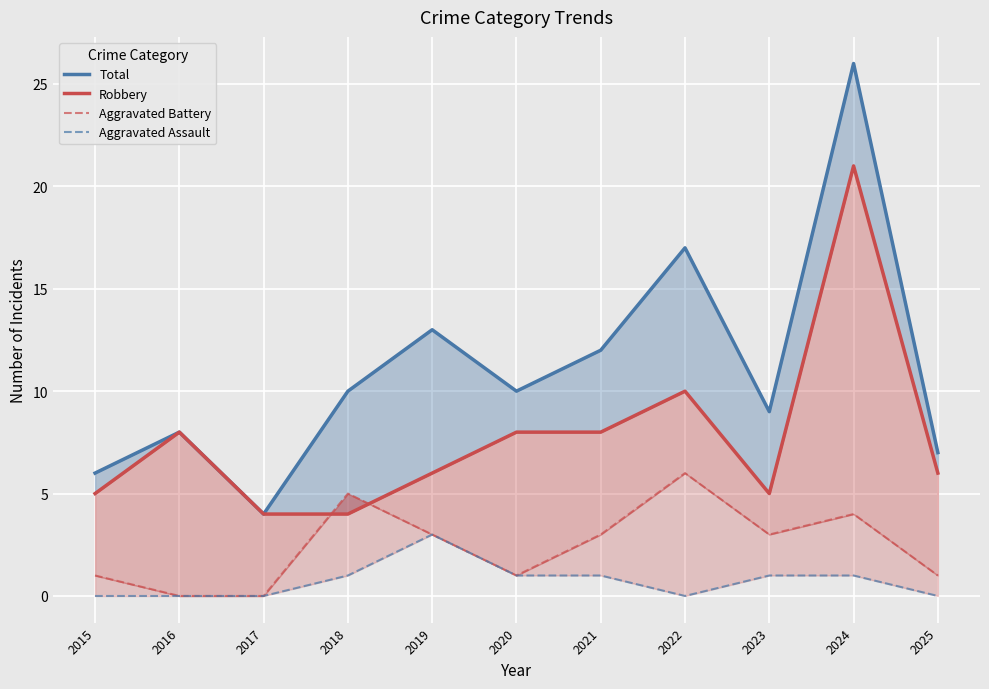

Rank the series at 2024 from lowest to highest value.

Aggravated Assault, Aggravated Battery, Robbery, Total